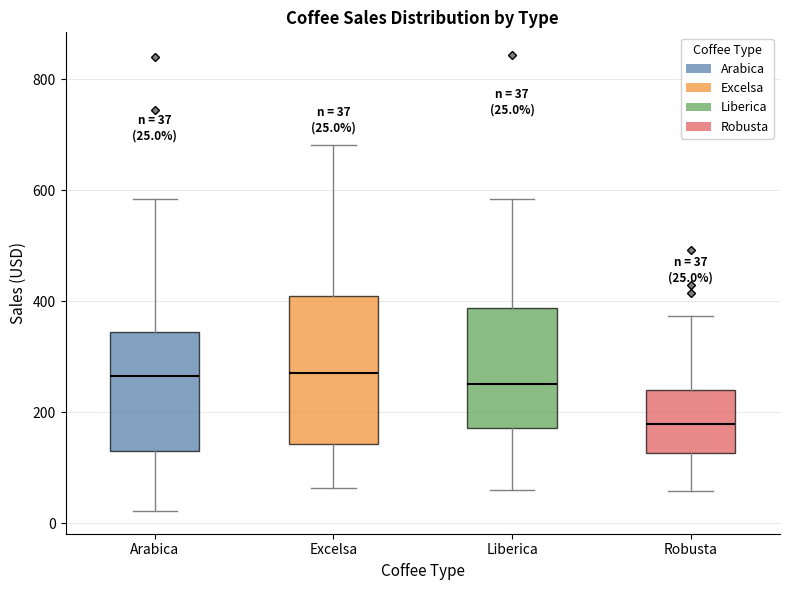

Which box's median line is the lowest?

Robusta